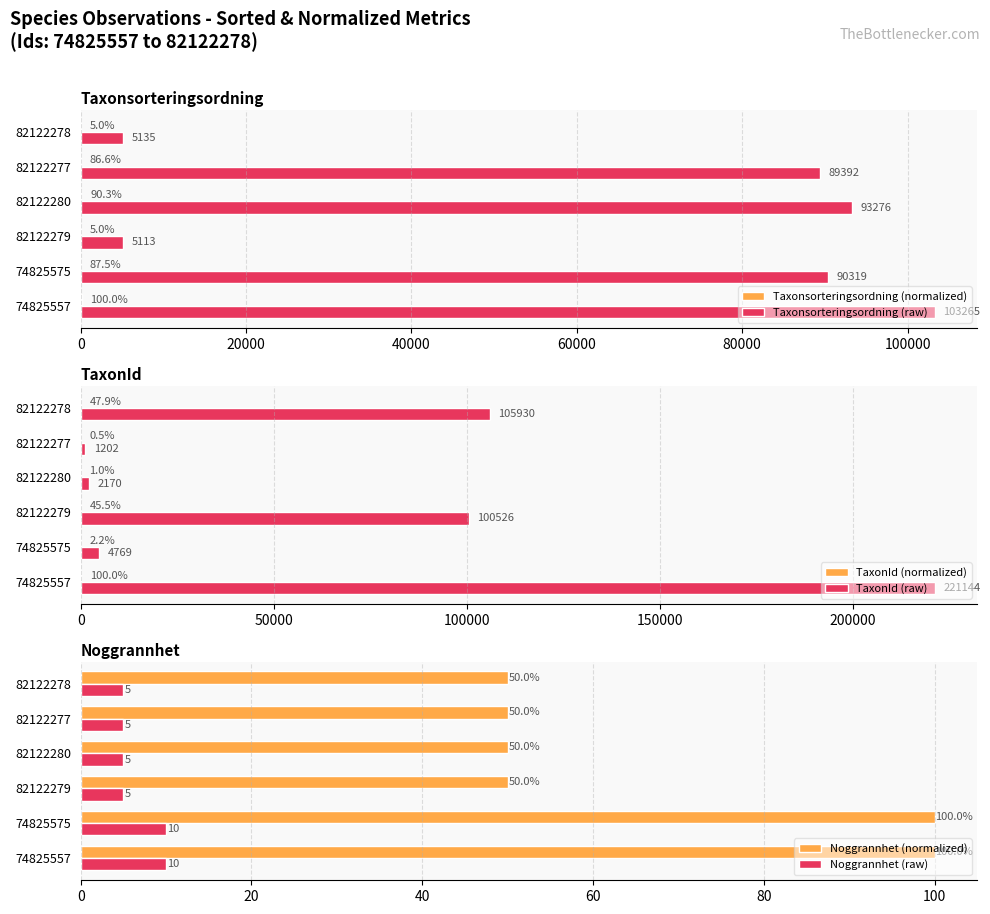

Is it true that Taxonsorteringsordning (raw) equals 90319.0 at 74825575?

True